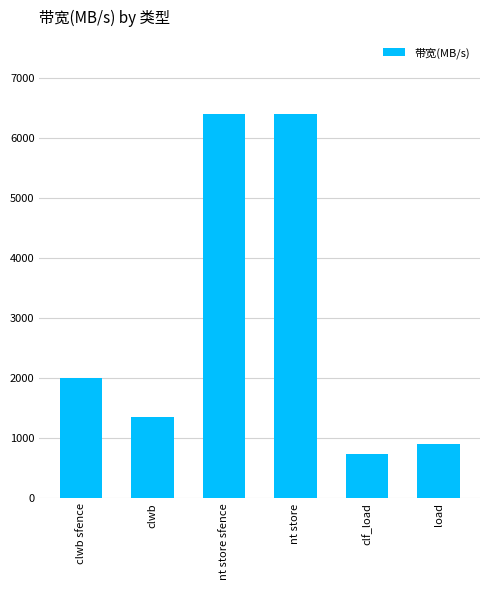

True or false: the data shows 281 at clf_load.

False